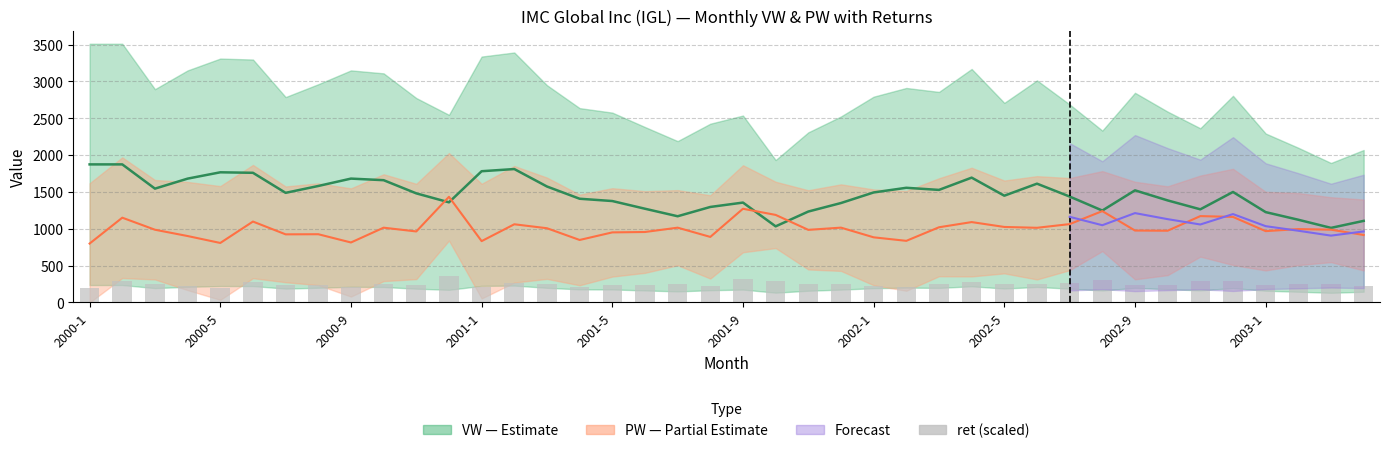

What is the value of the 16th bar from the left?

212.2